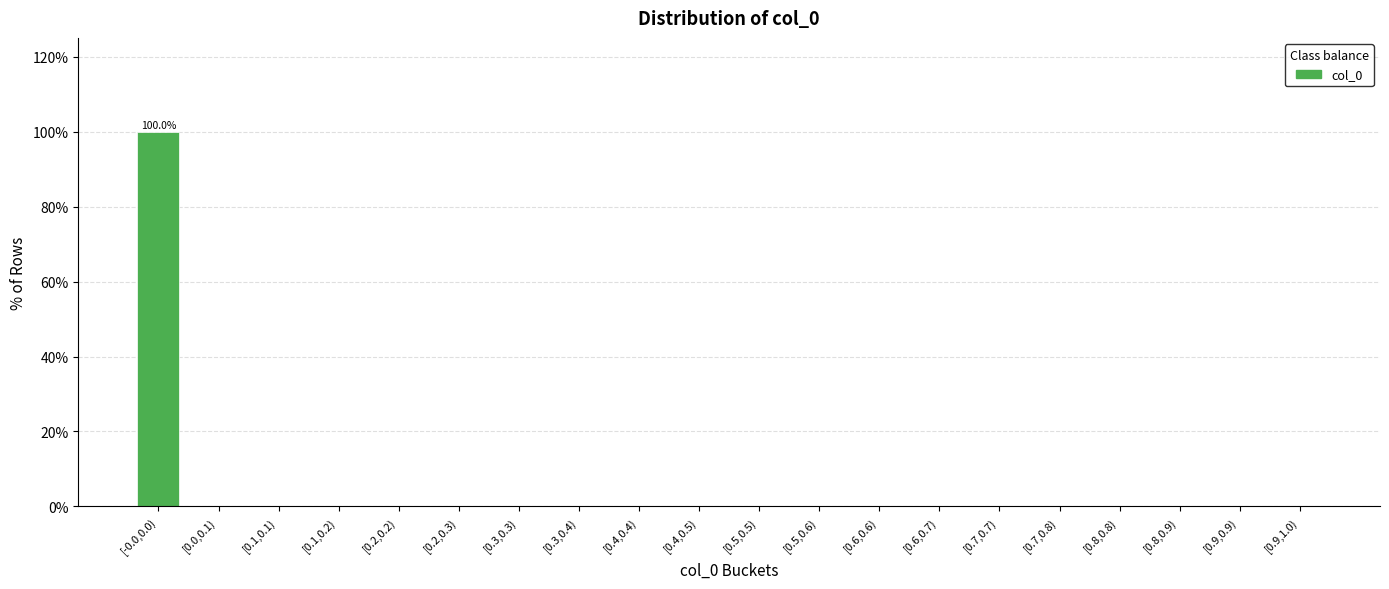

Reading left to right, what are all the values shown in this chart?

[-0.0,0.0)=100	[0.0,0.1)=0	[0.1,0.1)=0	[0.1,0.2)=0	[0.2,0.2)=0	[0.2,0.3)=0	[0.3,0.3)=0	[0.3,0.4)=0	[0.4,0.4)=0	[0.4,0.5)=0	[0.5,0.5)=0	[0.5,0.6)=0	[0.6,0.6)=0	[0.6,0.7)=0	[0.7,0.7)=0	[0.7,0.8)=0	[0.8,0.8)=0	[0.8,0.9)=0	[0.9,0.9)=0	[0.9,1.0)=0